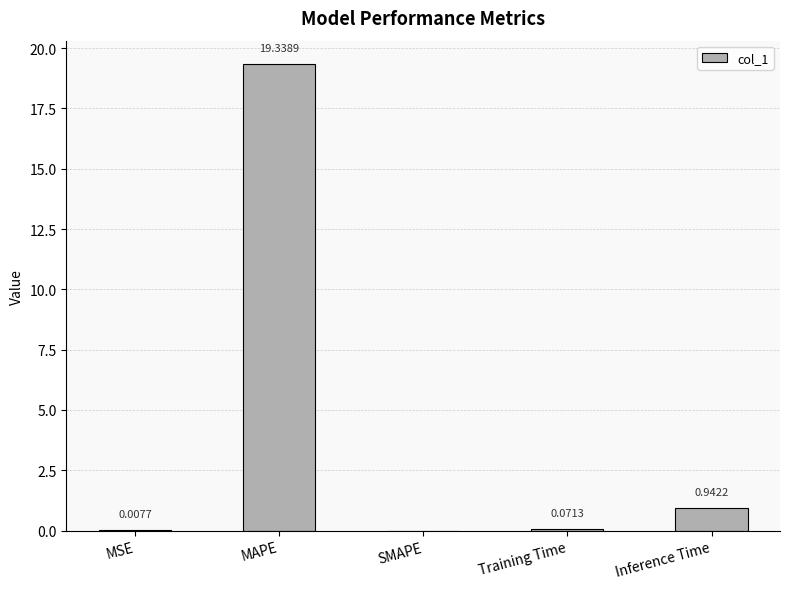

Are the bars grouped side by side (vs. stacked)?

No